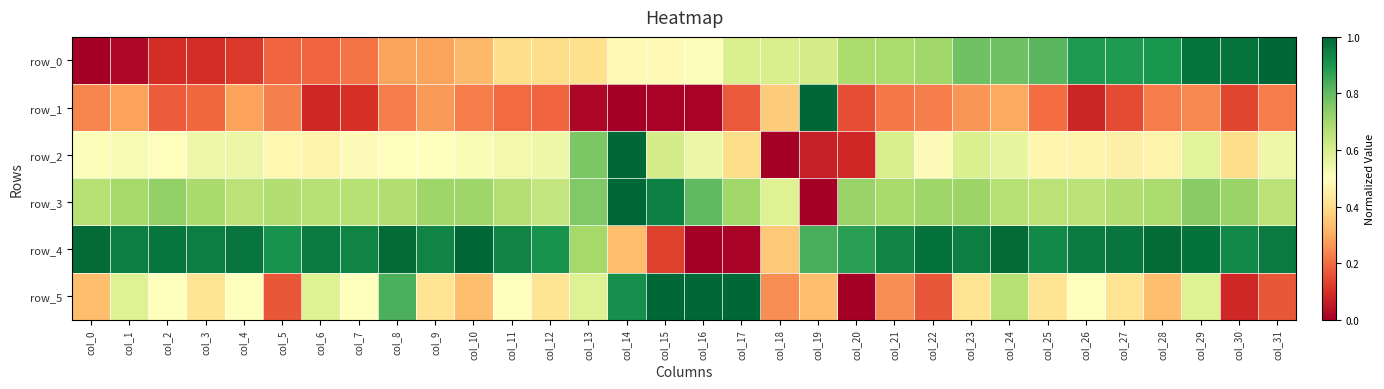

What is the average value of the row_5 series?

0.5